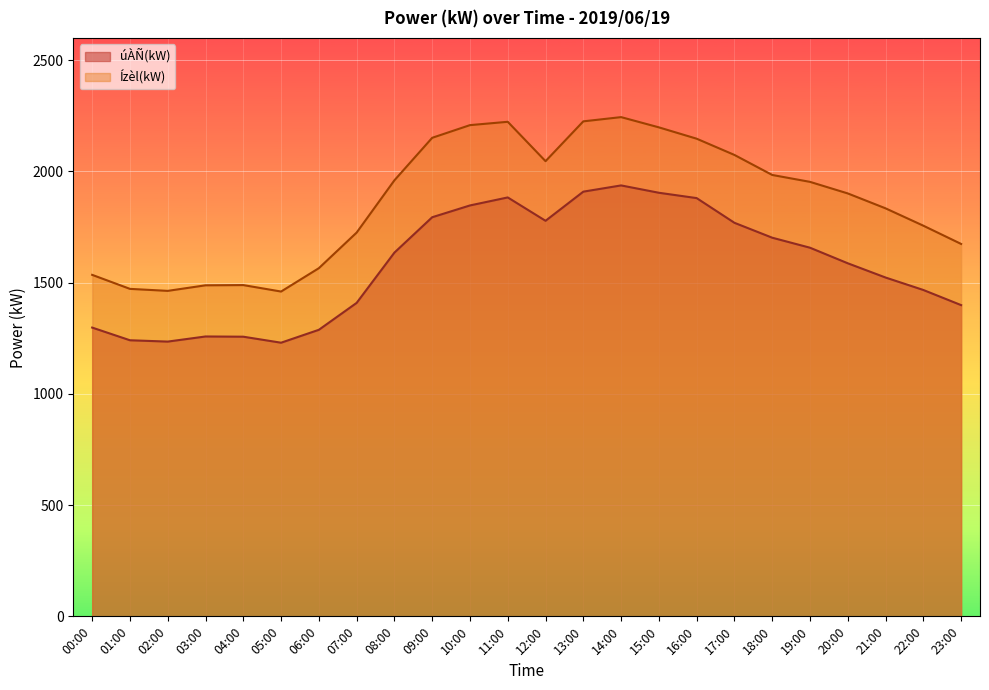

True or false: úÀÑ(kW) and Ízèl(kW) intersect in this chart.

False